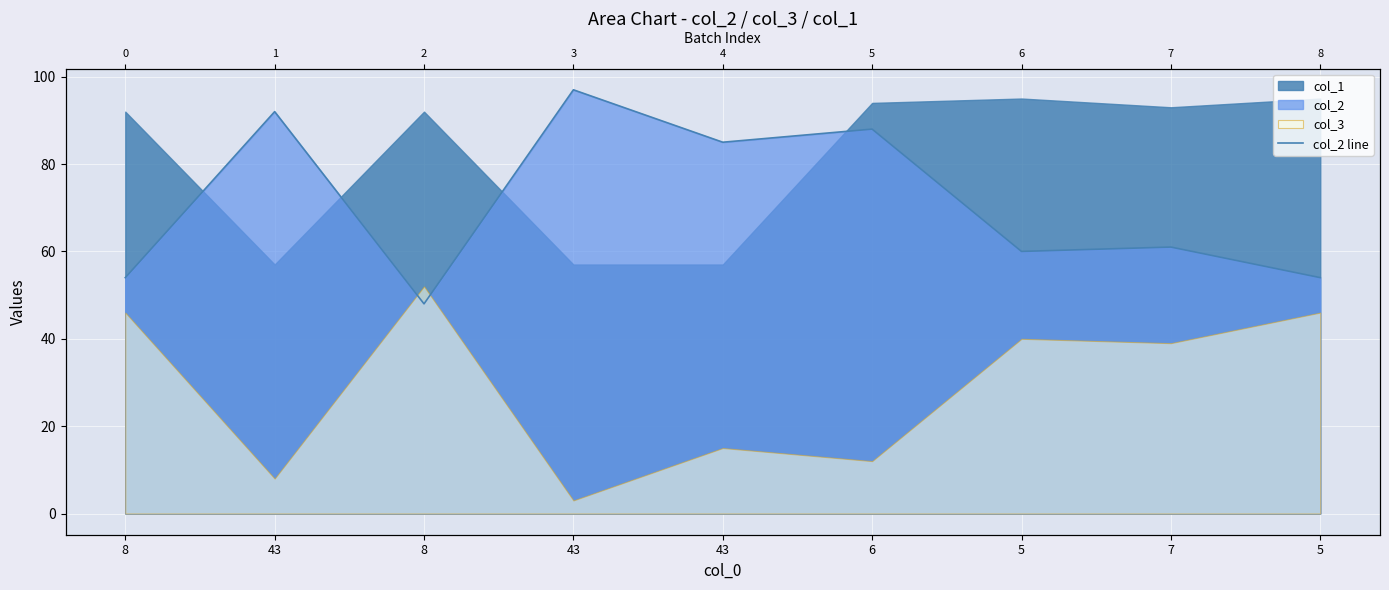

The chart shows a value of 54 at 8. True or false?

True